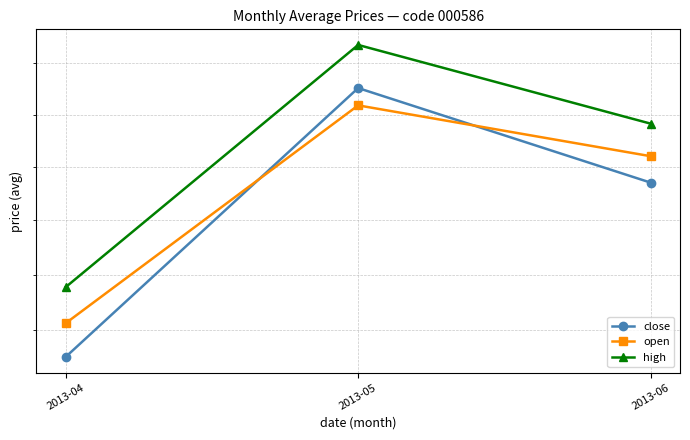

Reading left to right, what are all the values shown in this chart?

close: 5.0	5.5	5.3
open: 5.0	5.4	5.3
high: 5.1	5.5	5.4